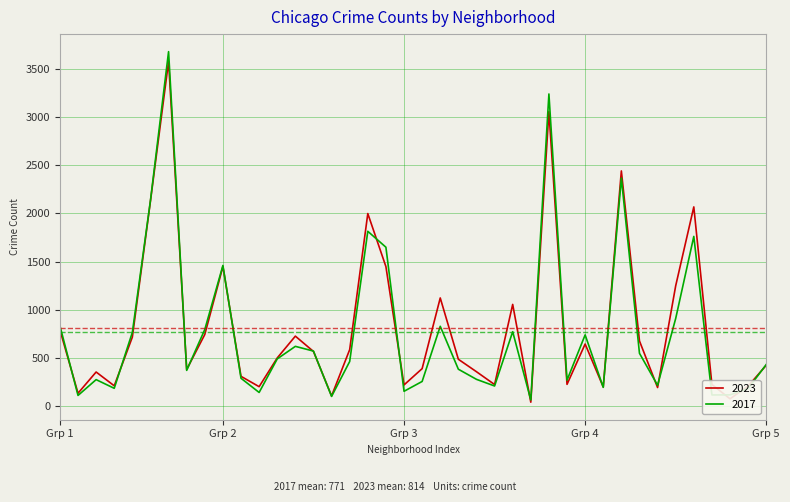

Which series has the widest spread of values?

2017